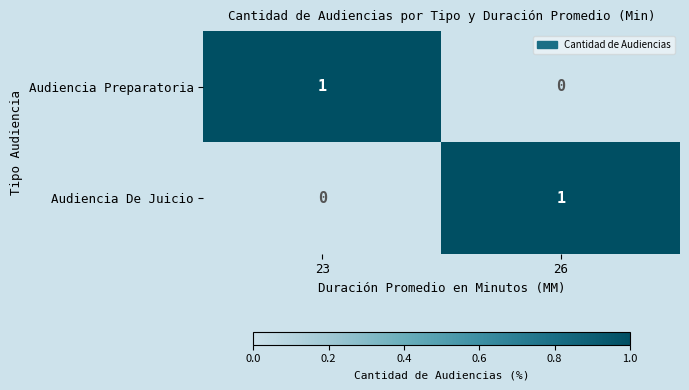

At which label does Audiencia De Juicio reach its peak?

26